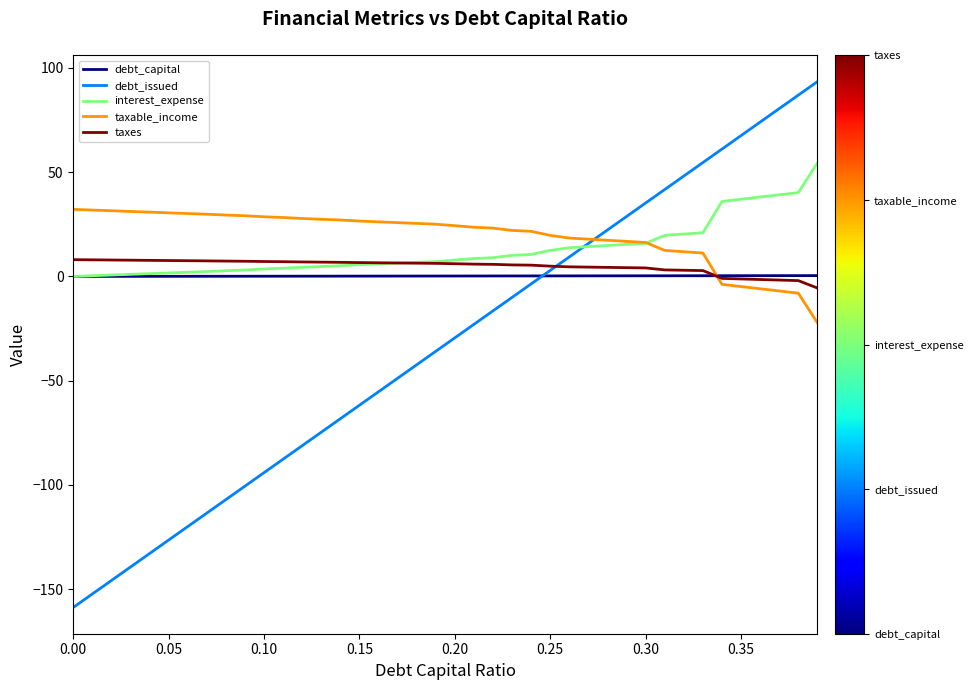

Which series has the widest spread of values?

debt_issued